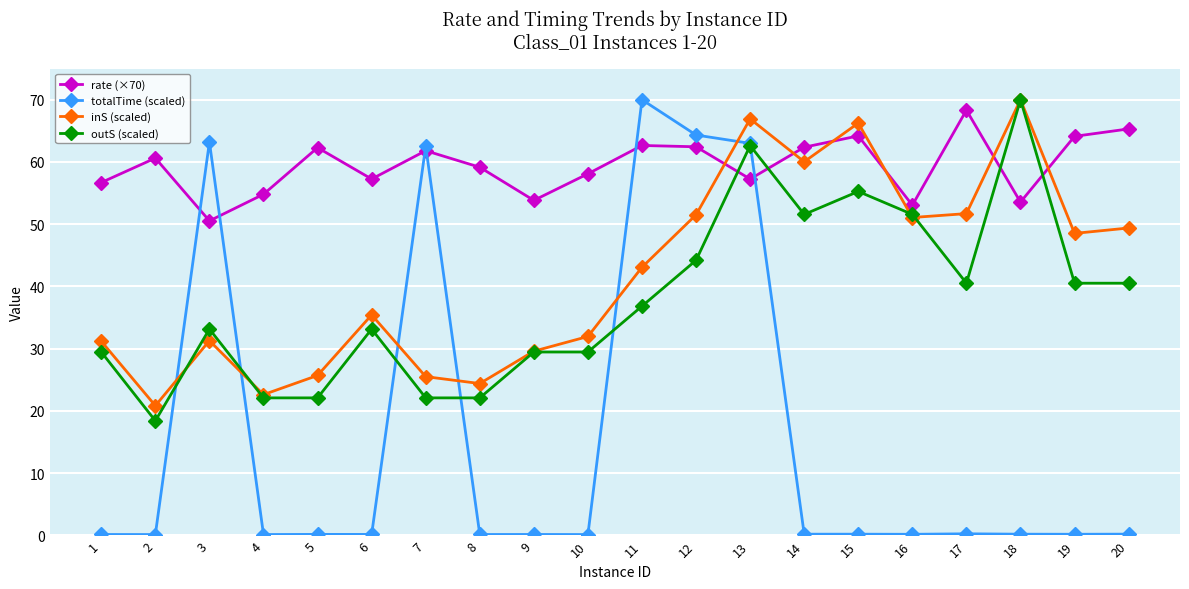

The value of outS (scaled) at 20 is 16.0. True or false?

False